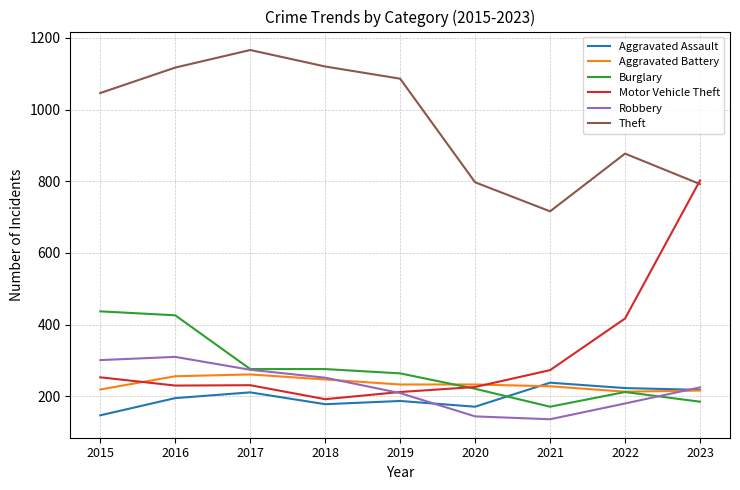

True or false: Burglary and Robbery cross at least once.

True